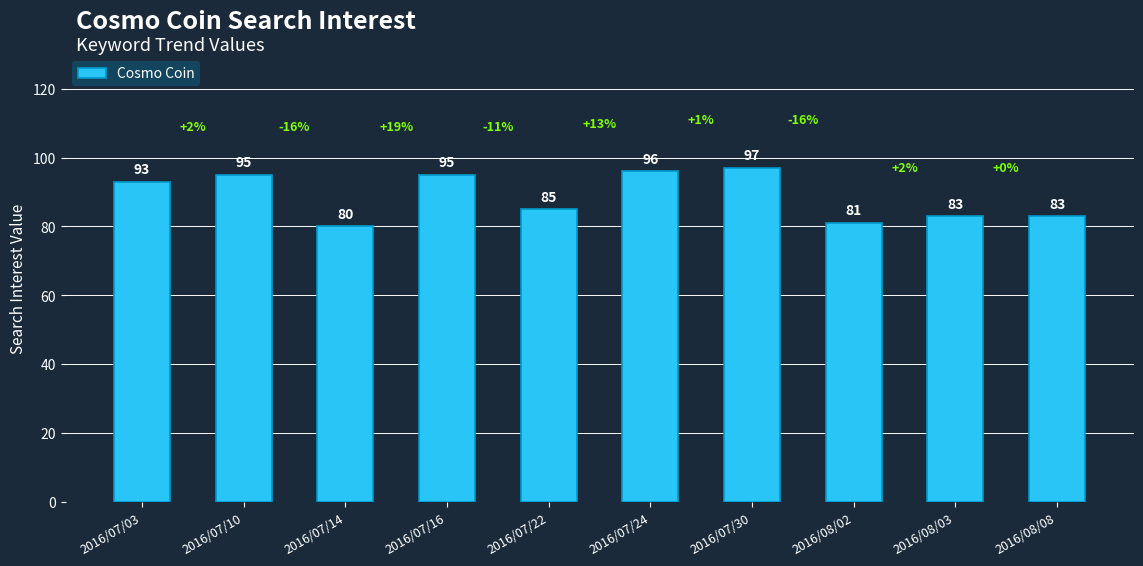

True or false: the data shows 48 at 2016/07/10.

False